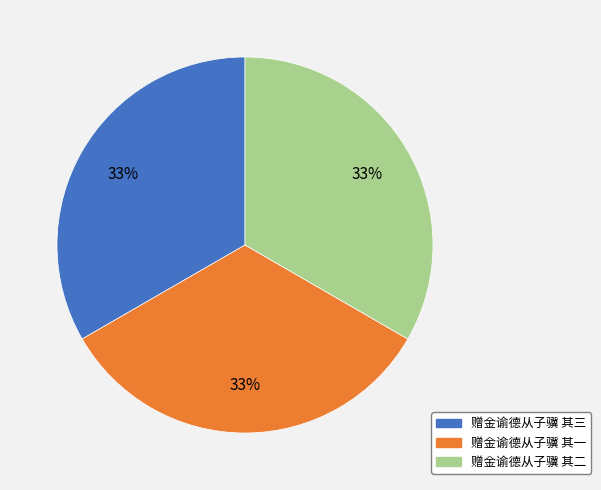

Is there any slice that represents more than half of the pie?

No